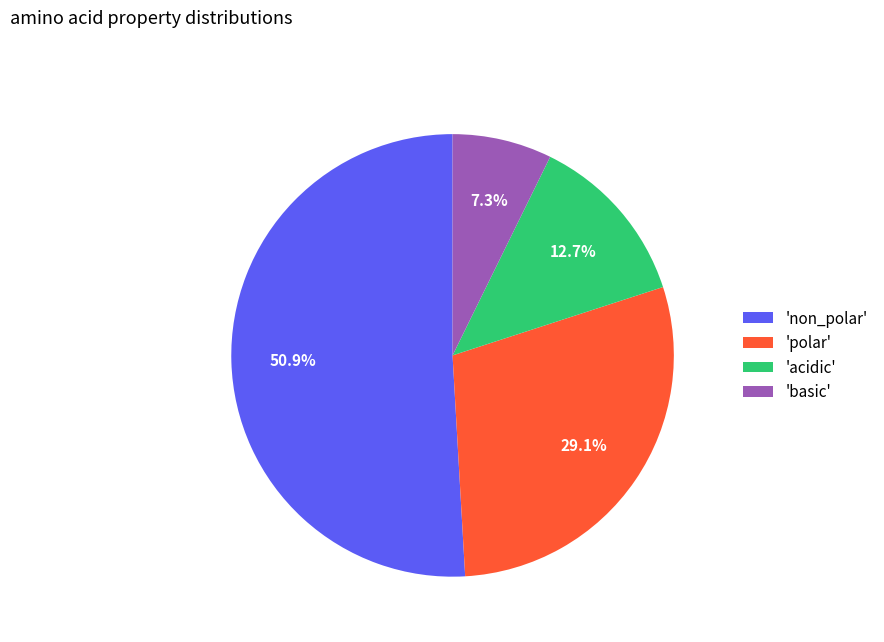

To the nearest percent, what is the difference between the largest and smallest slice percentages?

44%